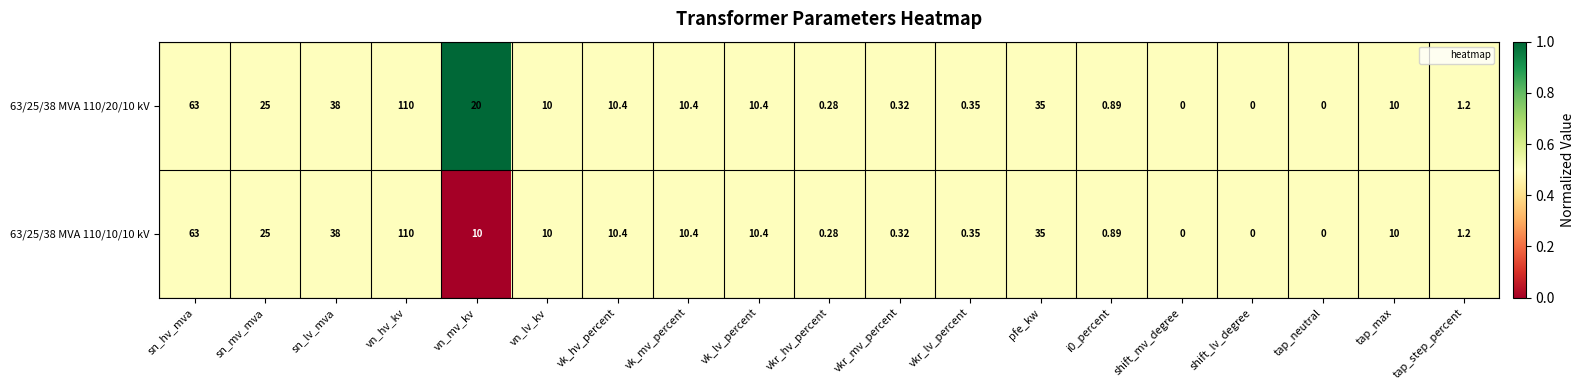

At which label is 63/25/38 MVA 110/20/10 kV closest to 55?

sn_hv_mva